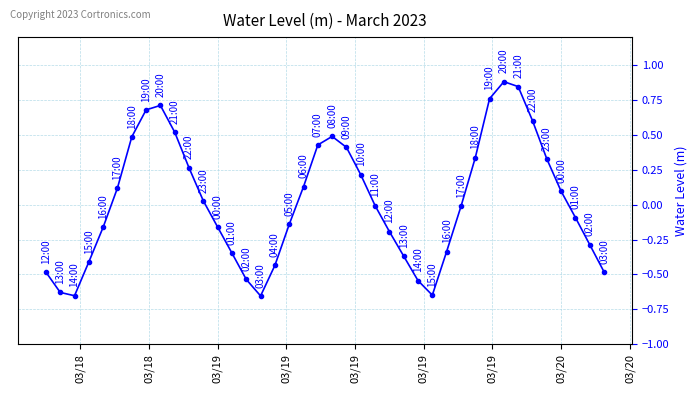

What is the difference between the second highest and minimum values?

1.5